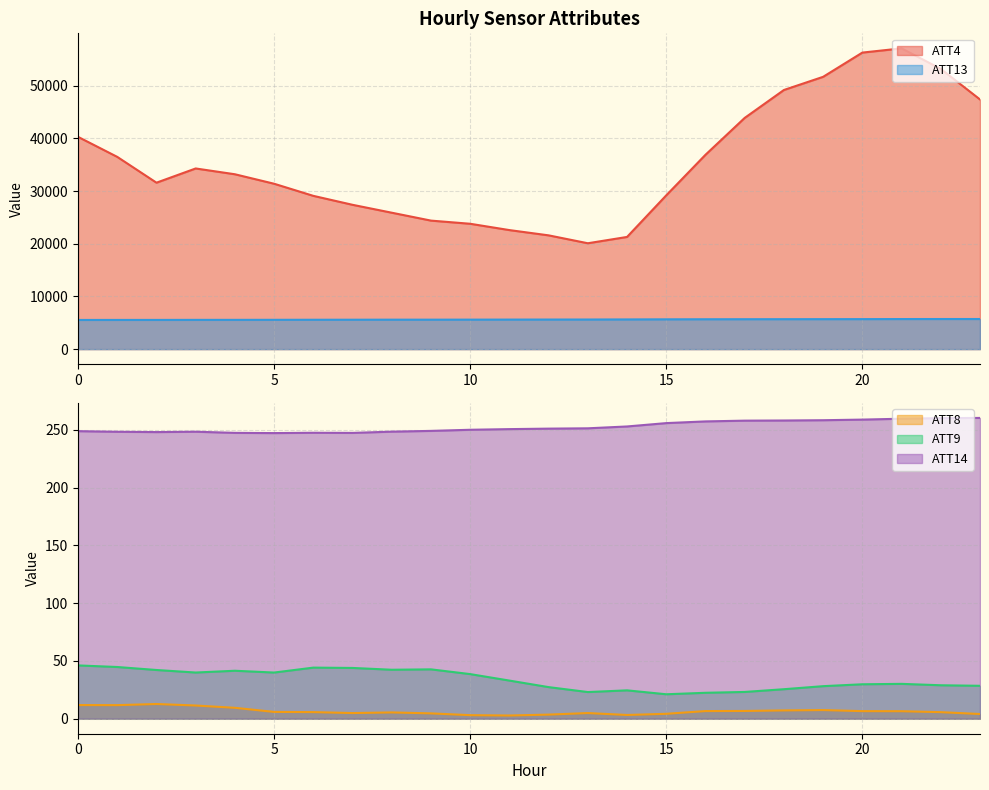

How many lines are shown in the chart?

5